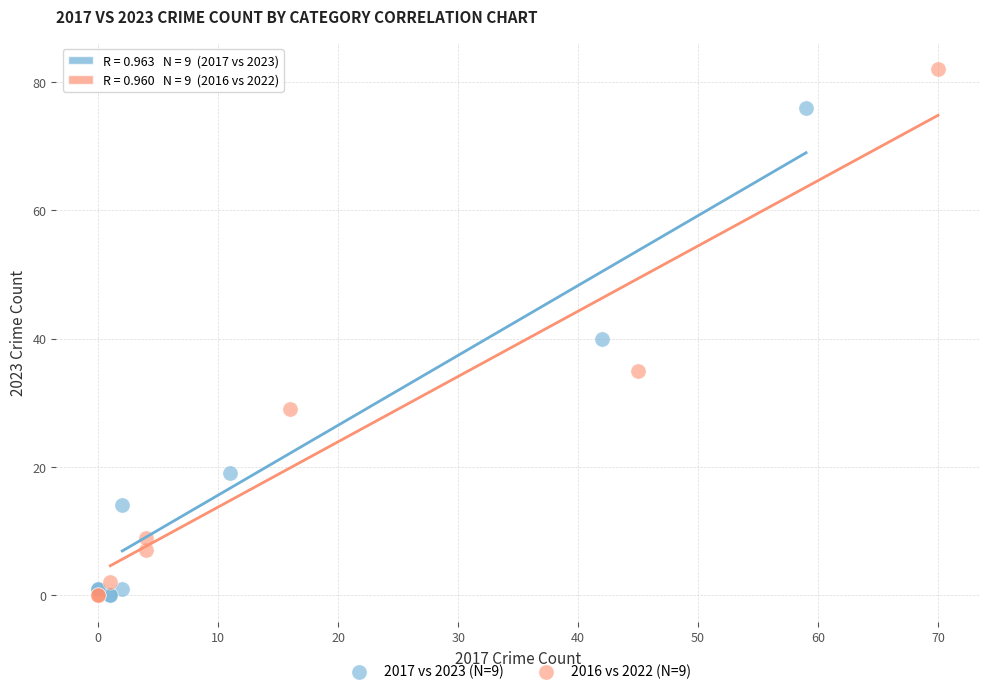

Which series has the widest spread of Y values?

2016 vs 2022 (N=9)